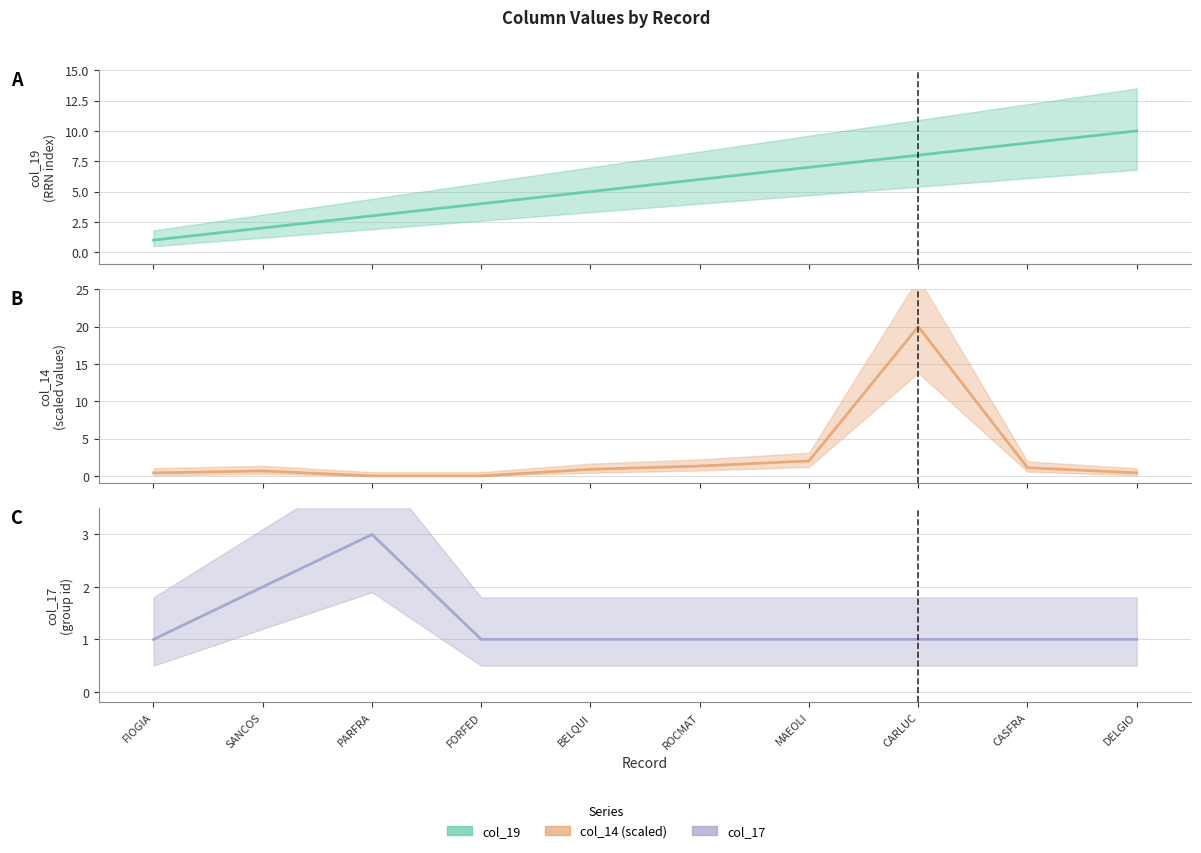

How many lines are shown in the chart?

3